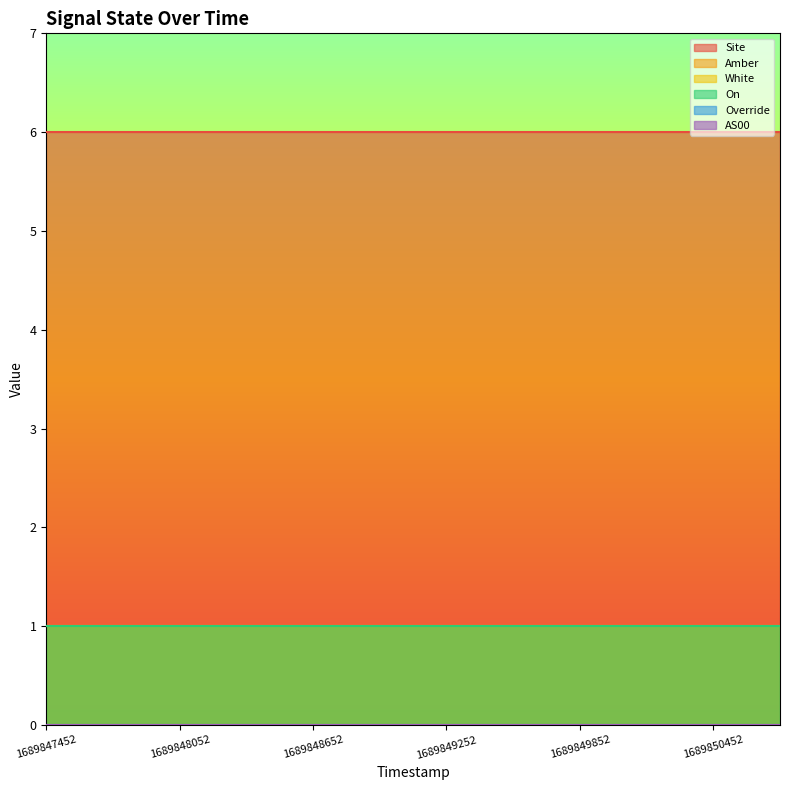

What is the lowest value of the On series?

1